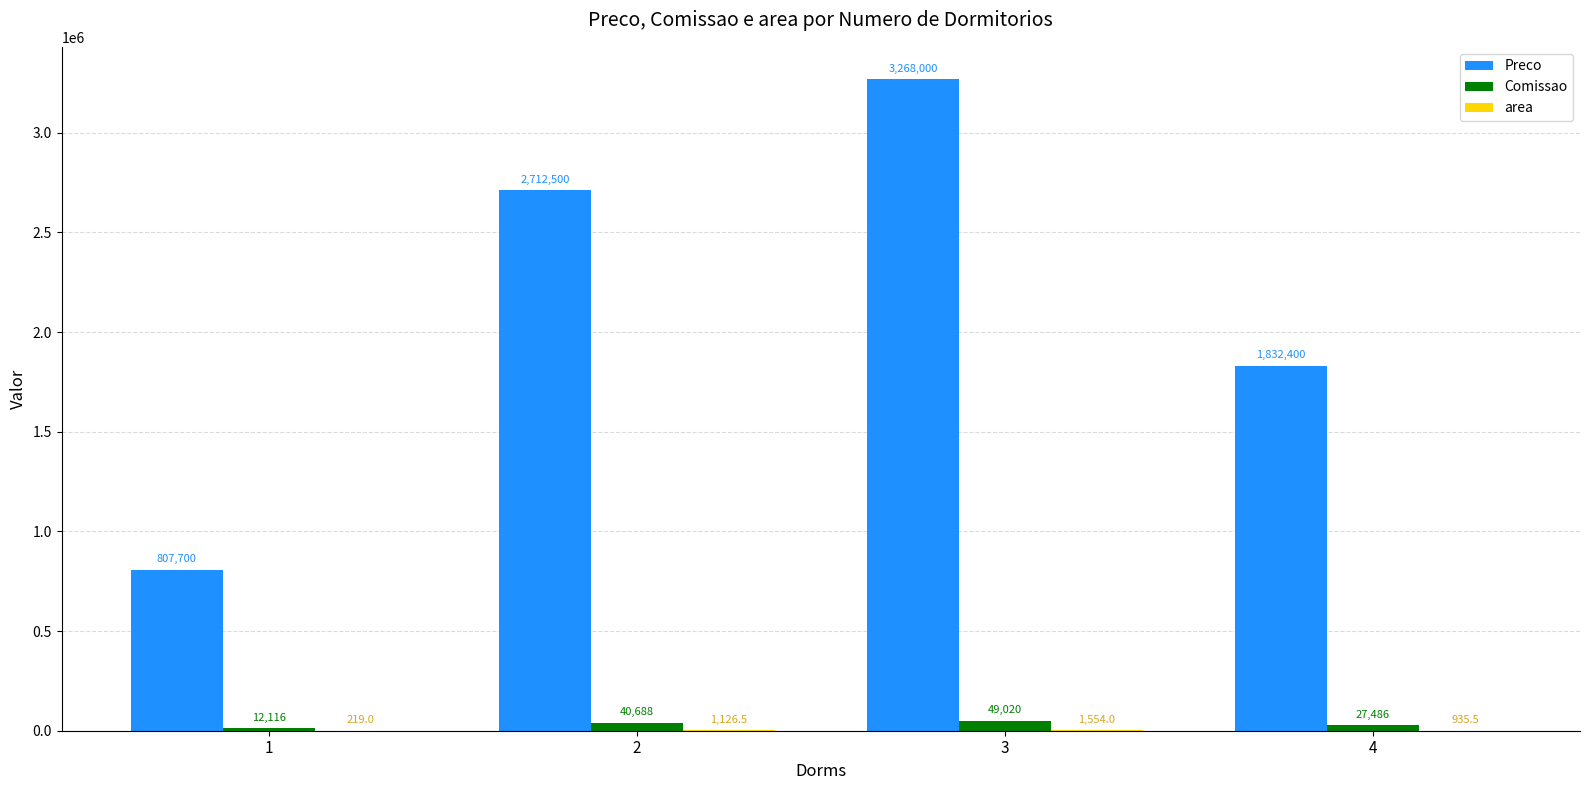

Which label corresponds to the largest value in the chart?

3